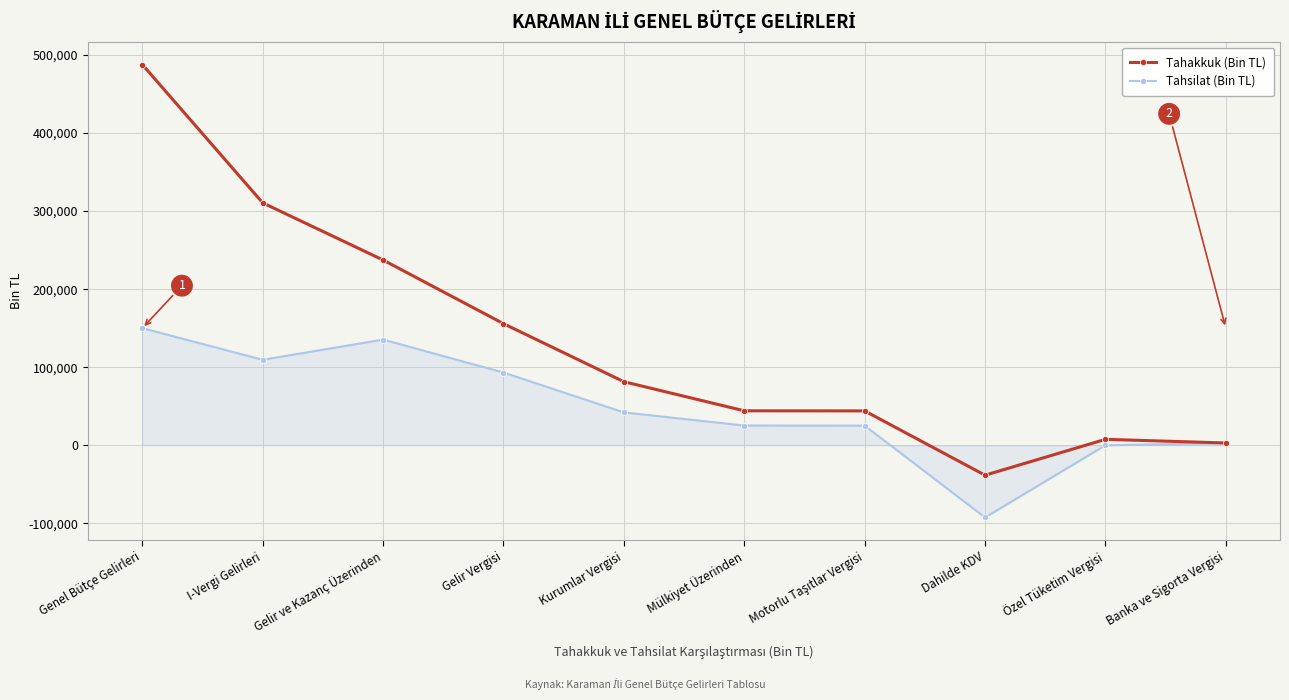

What is the label of the 8th point from the left?

Dahilde KDV